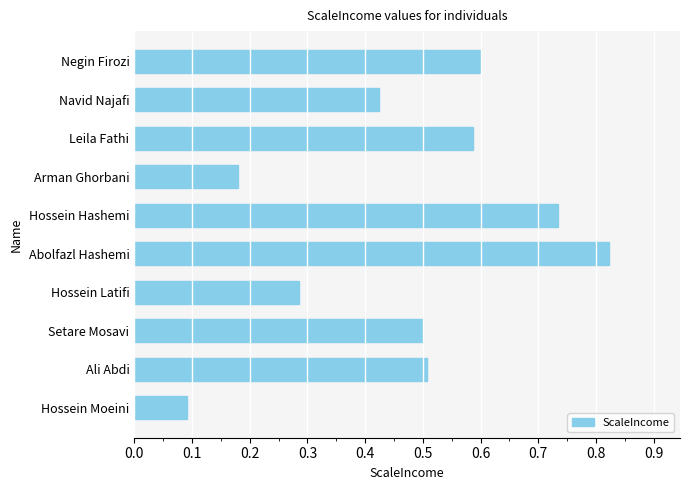

What is the change in value from Arman Ghorbani to Navid Najafi?

+0.2